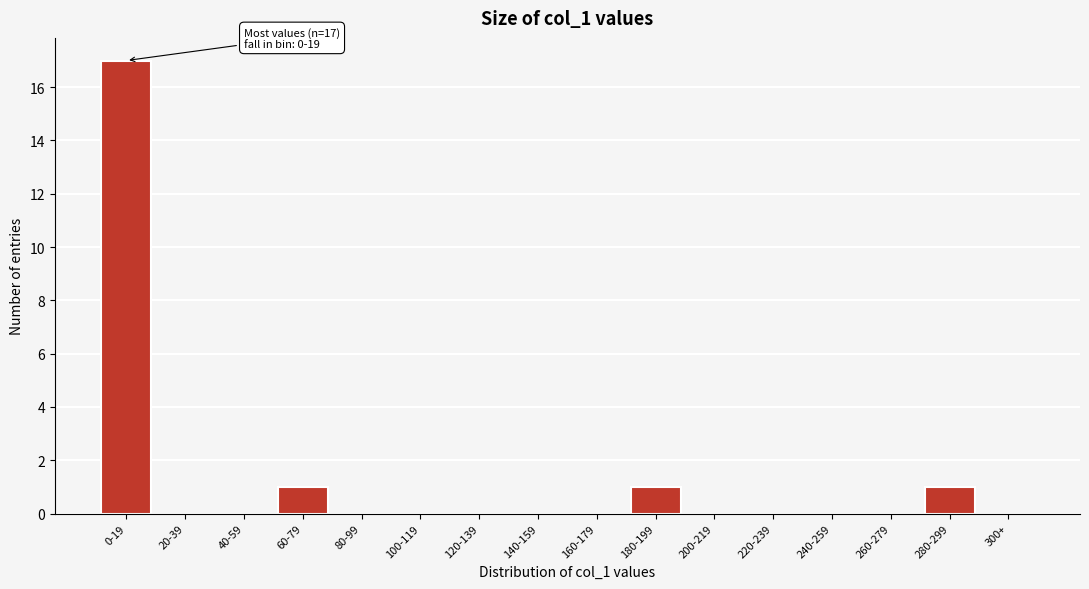

Reading right to left, list all the values displayed in this chart.

300+=0	280-299=1	260-279=0	240-259=0	220-239=0	200-219=0	180-199=1	160-179=0	140-159=0	120-139=0	100-119=0	80-99=0	60-79=1	40-59=0	20-39=0	0-19=17